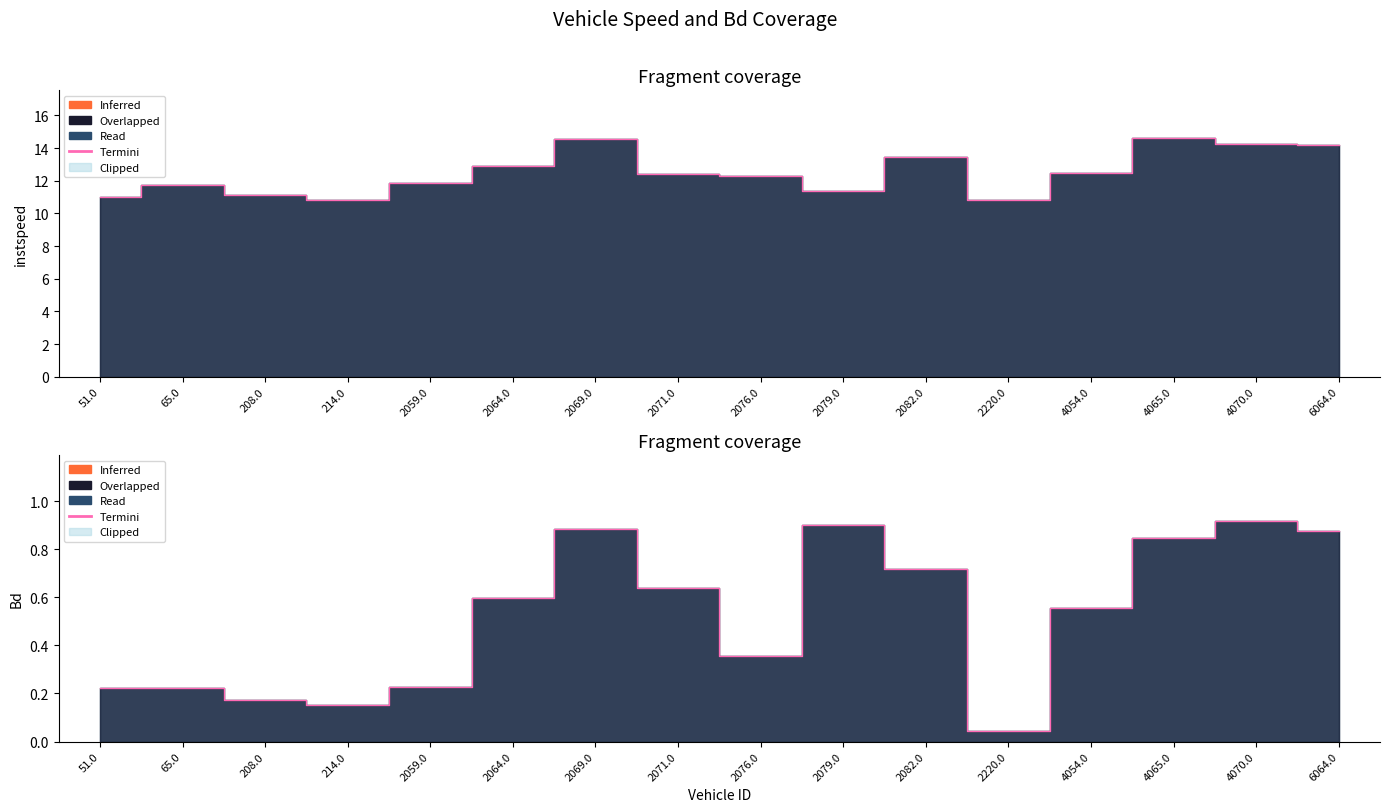

What is the sum of the Bd values at 4054.0 and 2220.0?

0.6